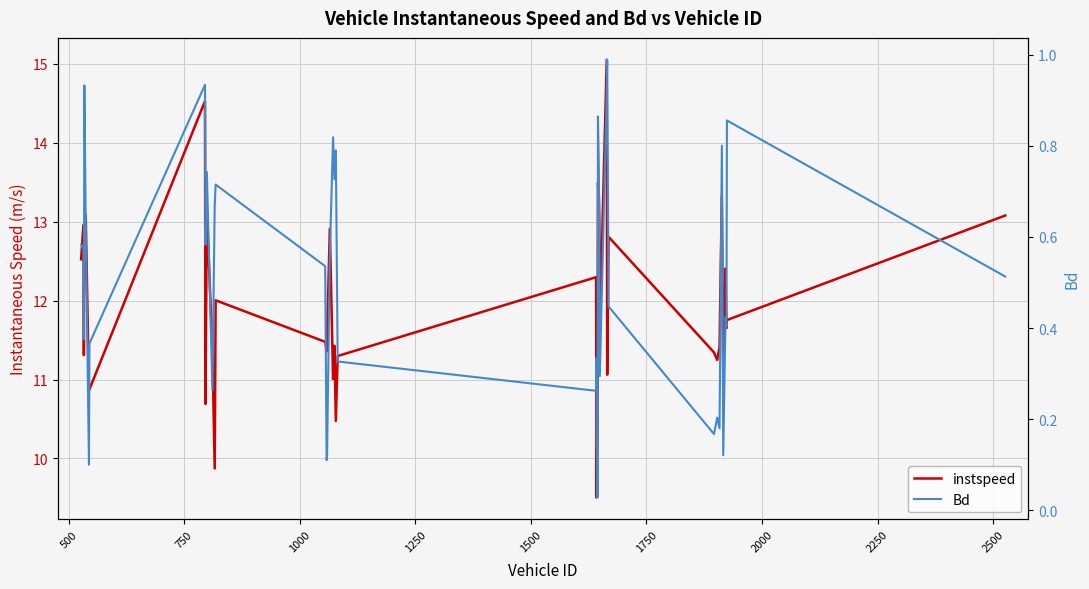

Does the chart display data point markers on the line(s)?

No